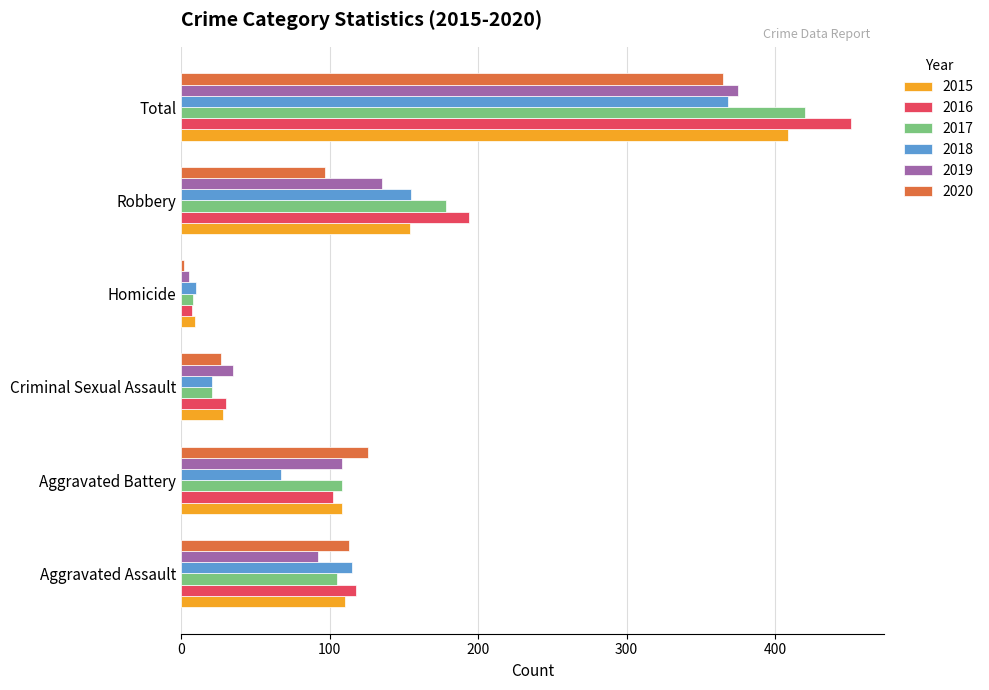

What is the spread (max minus min) of values at Robbery?

97